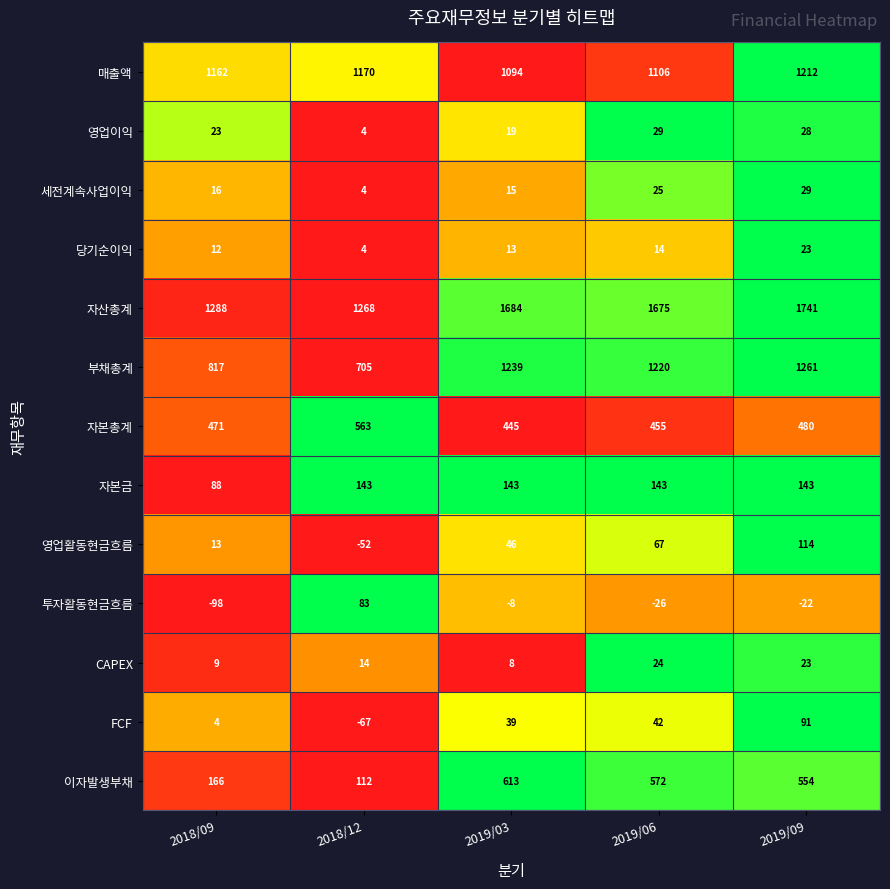

Count the number of data series in this chart.

13